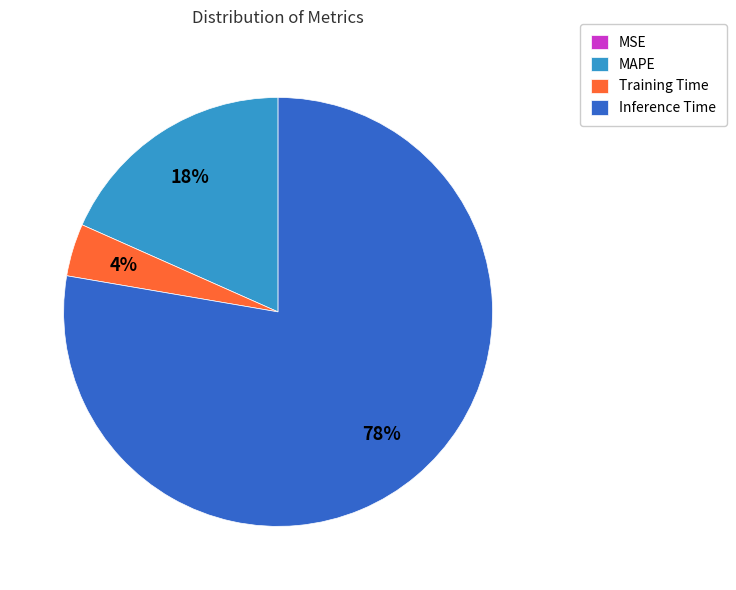

Which has a higher value, Inference Time or Training Time?

Inference Time